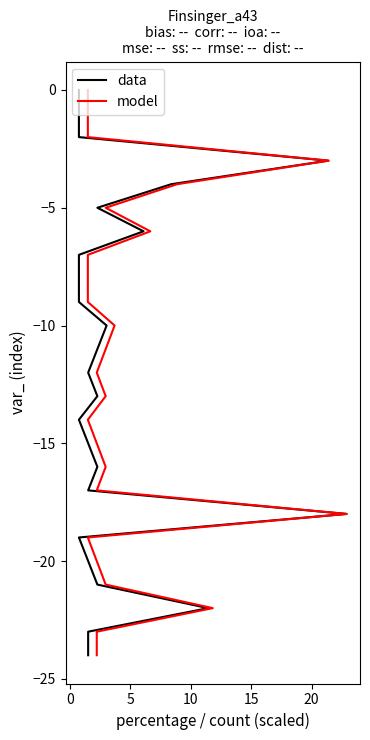

What are all the series names shown in the legend?

data, model